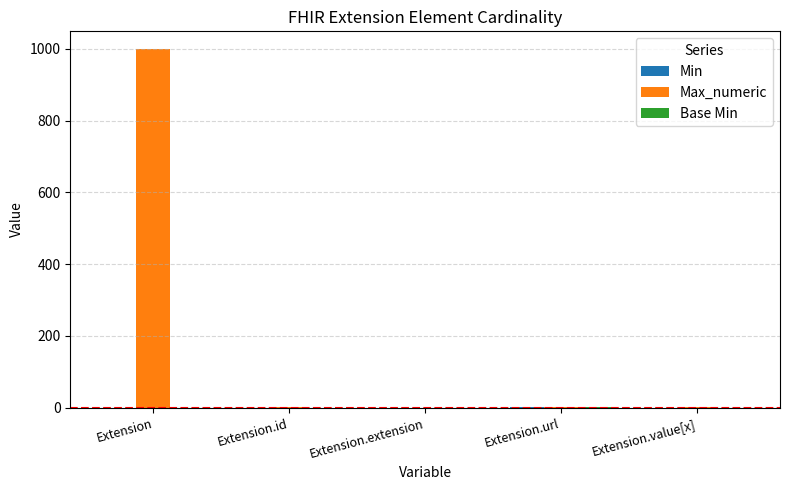

Is it true that Max_numeric equals 0 at Extension.extension?

True